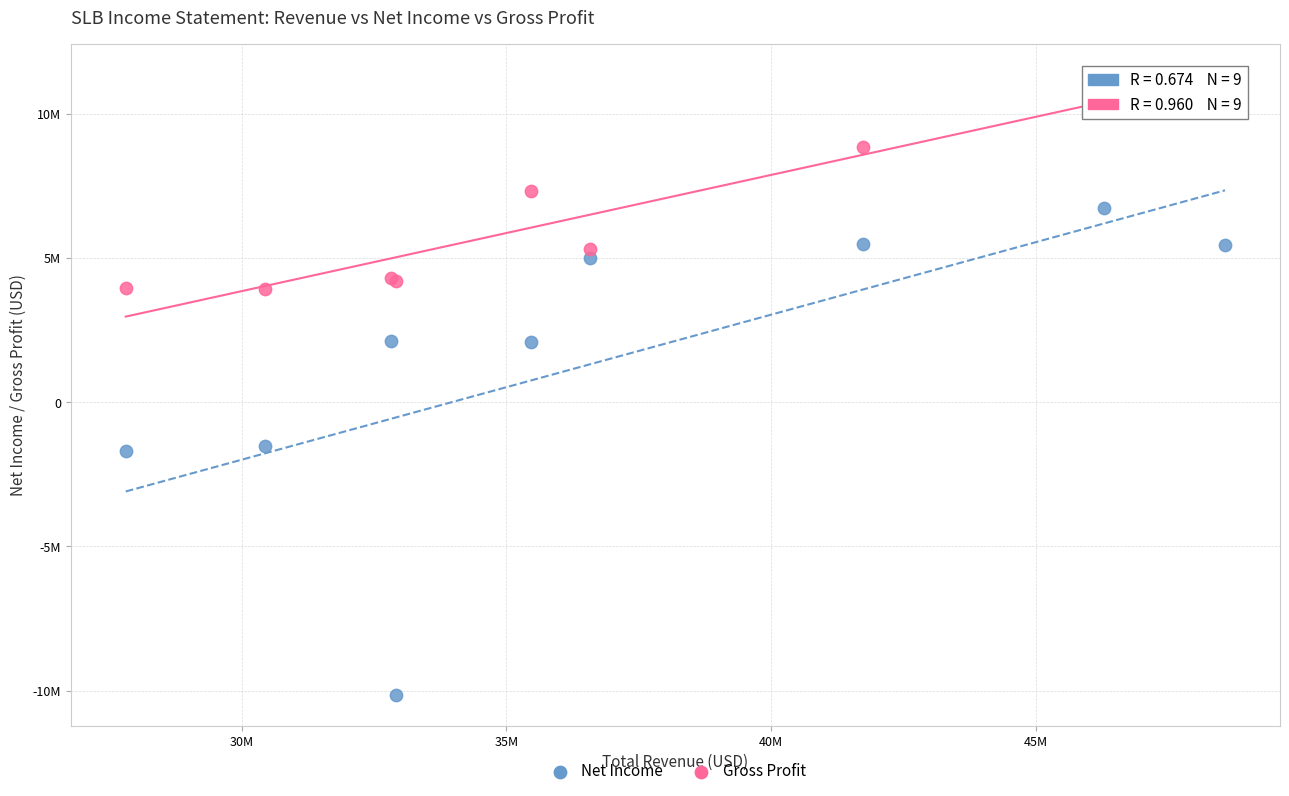

What are all the series names shown in the legend?

Net Income, Gross Profit